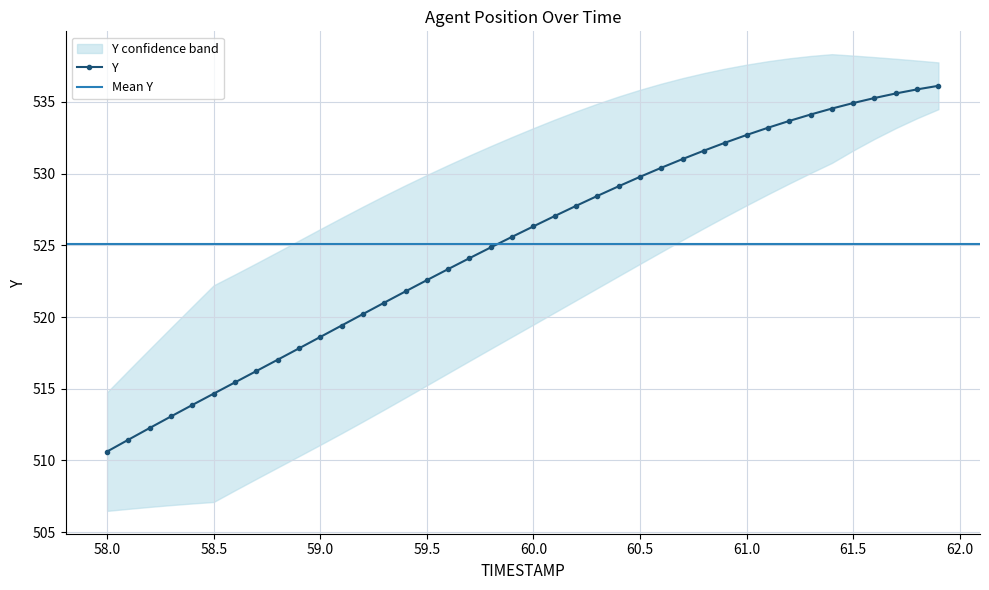

The value of Y at 58.0 is 510.6. True or false?

True